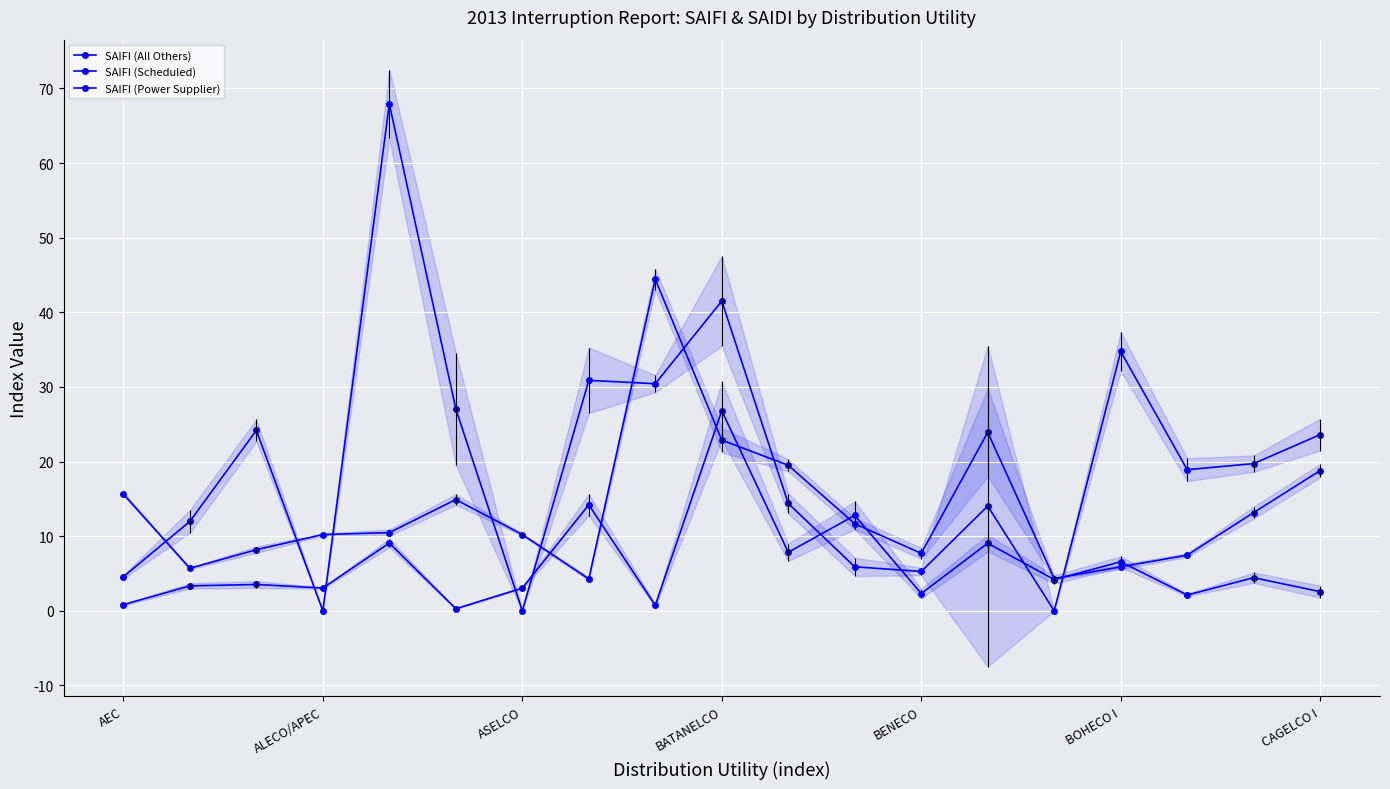

Which series has the largest range (max minus min)?

SAIFI (Power Supplier)